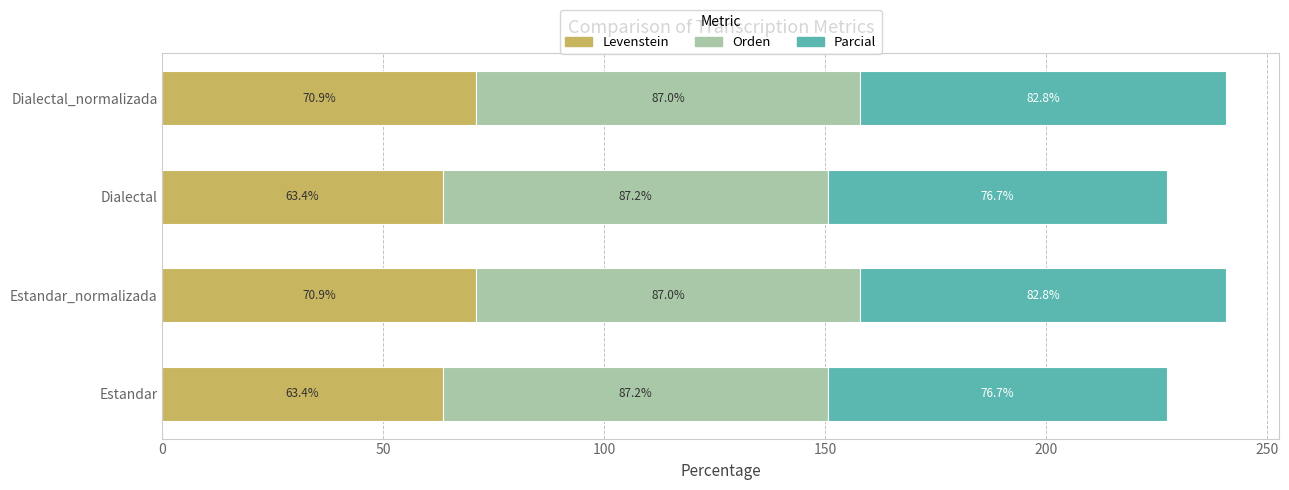

What is the total value across all series at Dialectal_normalizada?

240.7